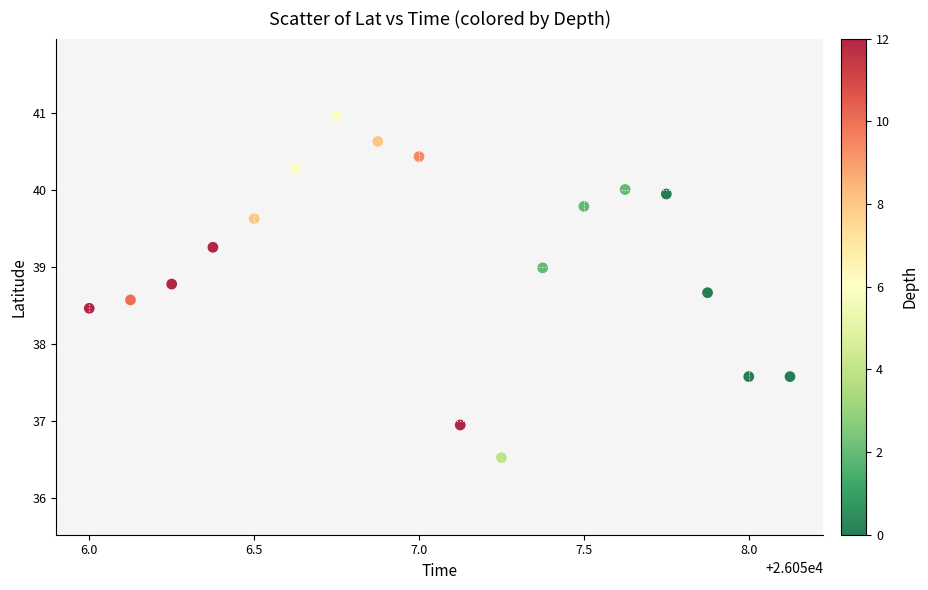

What is the range of Y values (max minus min)?

4.4